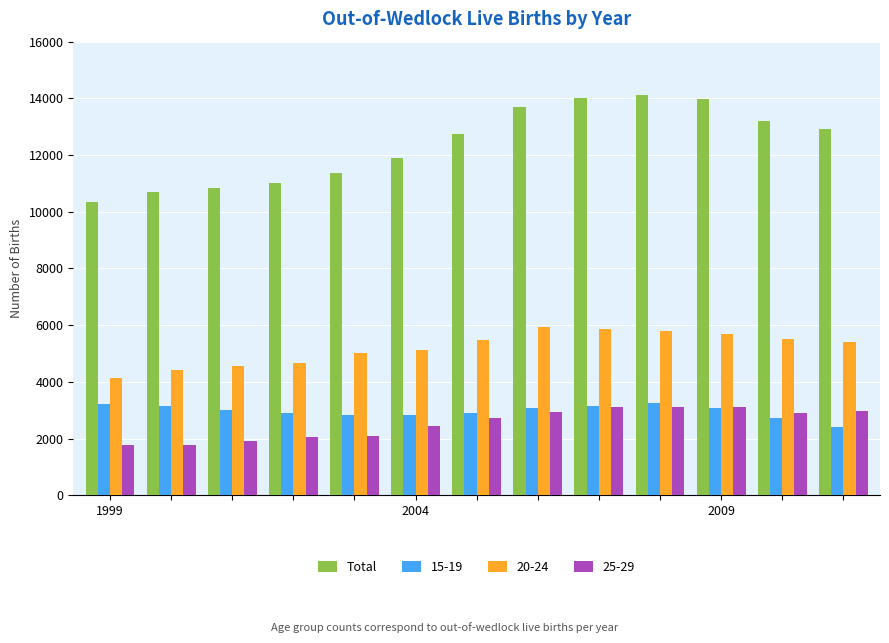

What is the minimum value shown in the chart?

1765